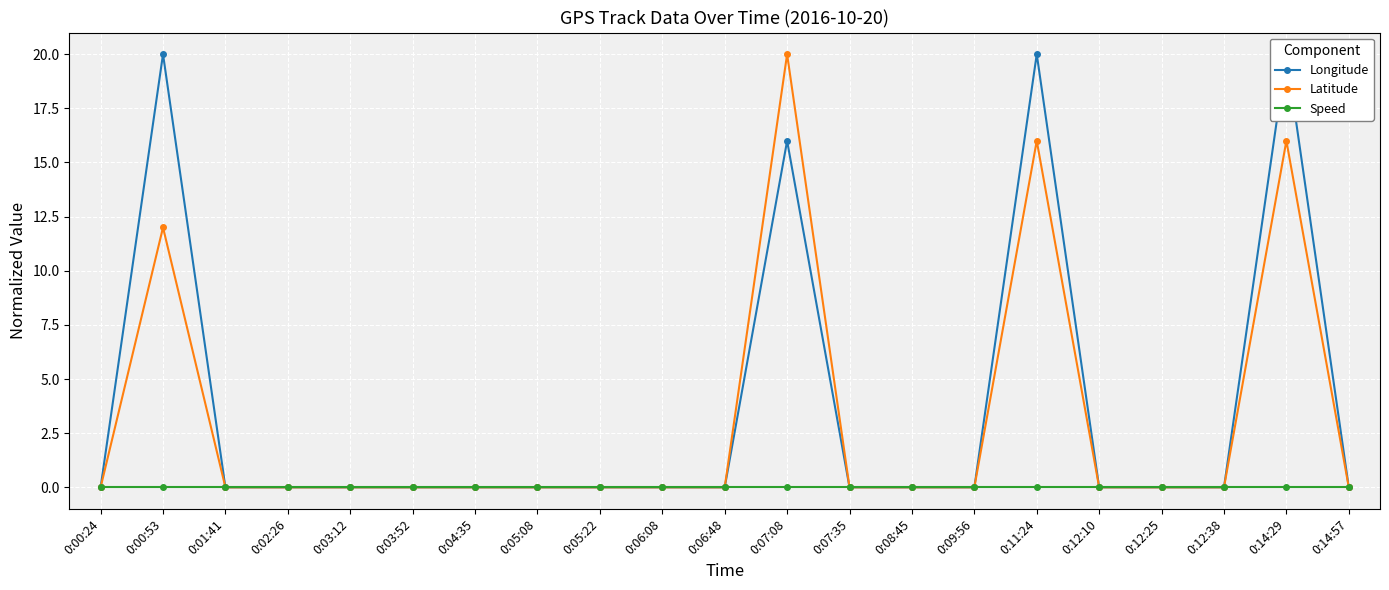

Reading left to right, list all the values displayed in this chart.

Longitude: 0.0	20.0	0.0	0.0	0.0	0.0	0.0	0.0	0.0	0.0	0.0	16.0	0.0	0.0	0.0	20.0	0.0	0.0	0.0	20.0	0.0
Latitude: 0.0	12.0	0.0	0.0	0.0	0.0	0.0	0.0	0.0	0.0	0.0	20.0	0.0	0.0	0.0	16.0	0.0	0.0	0.0	16.0	0.0
Speed: 0.0	0.0	0.0	0.0	0.0	0.0	0.0	0.0	0.0	0.0	0.0	0.0	0.0	0.0	0.0	0.0	0.0	0.0	0.0	0.0	0.0